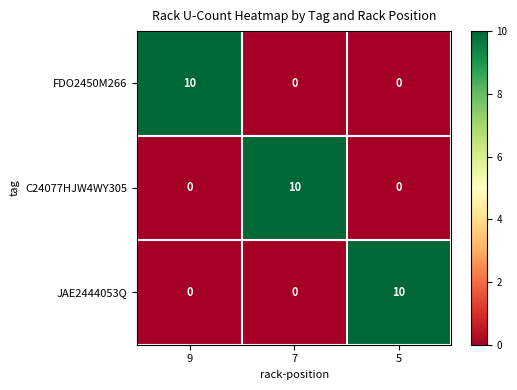

What is the sum of all JAE2444053Q values?

10